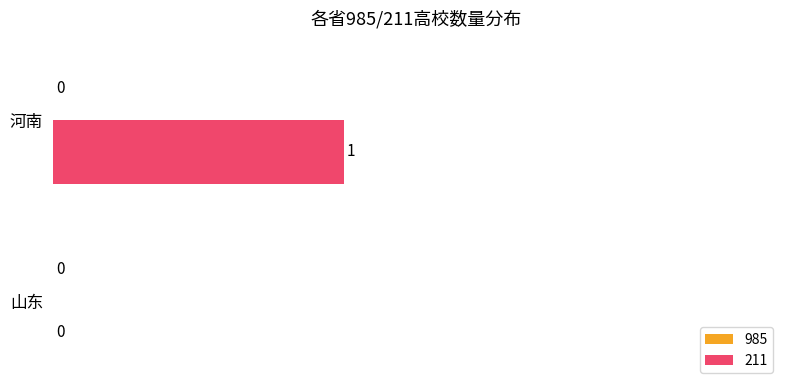

What is the change in value from 山东 to 河南?

+1